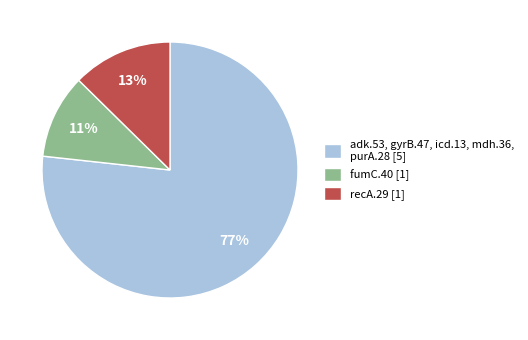

Rank the categories by value from highest to lowest.

adk.53, gyrB.47, icd.13, mdh.36, purA.28 [5], recA.29 [1], fumC.40 [1]